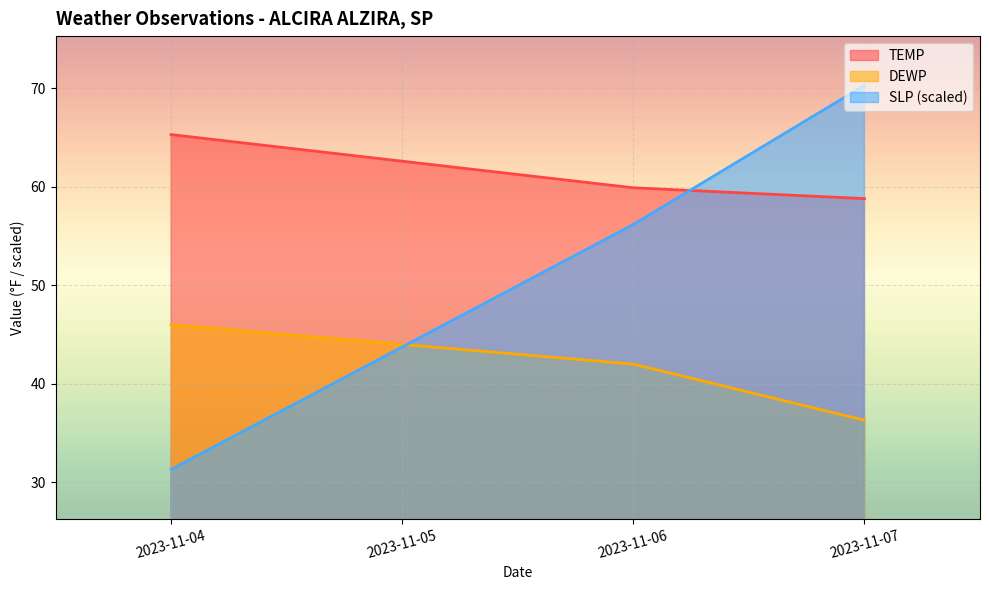

Which label corresponds to the largest value in the chart?

2023-11-07